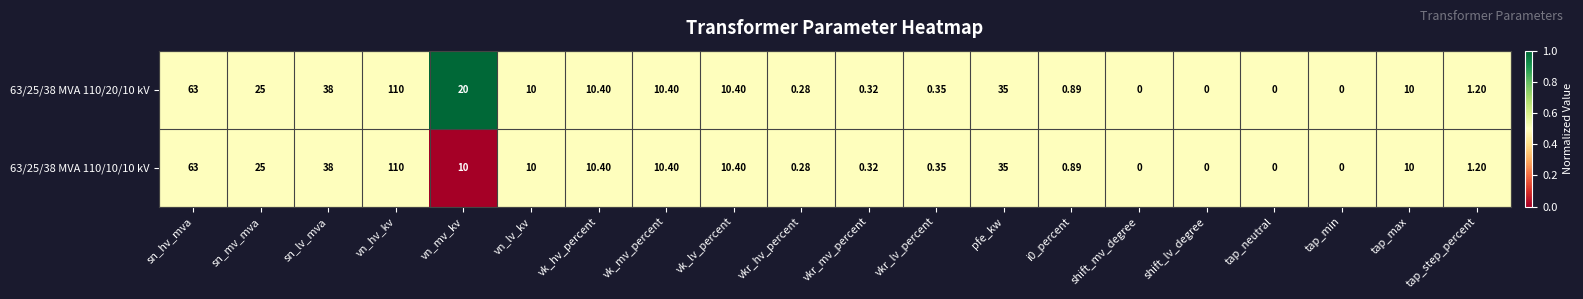

At which category is the sum across all series the highest?

vn_hv_kv